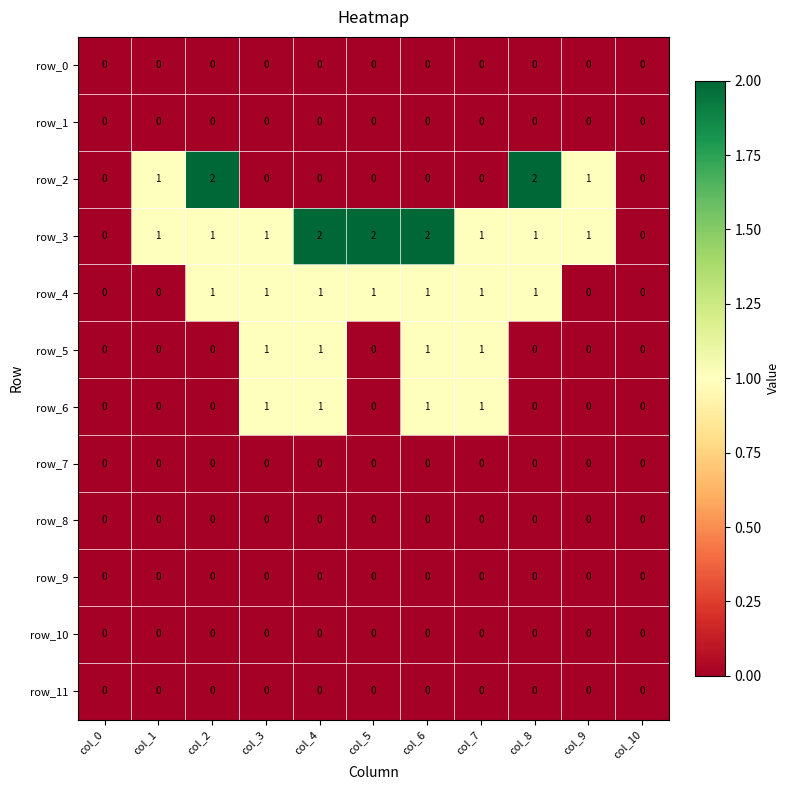

Which series has the largest total across all categories?

row_3